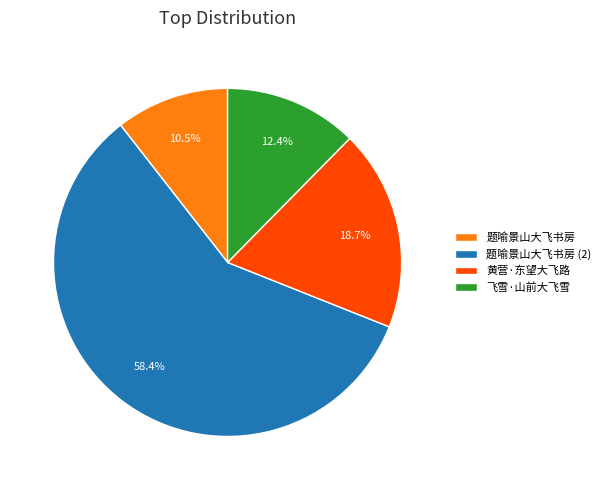

Rank the categories by value from highest to lowest.

题喻景山大飞书房 (2), 黄营·东望大飞路, 飞雪·山前大飞雪, 题喻景山大飞书房